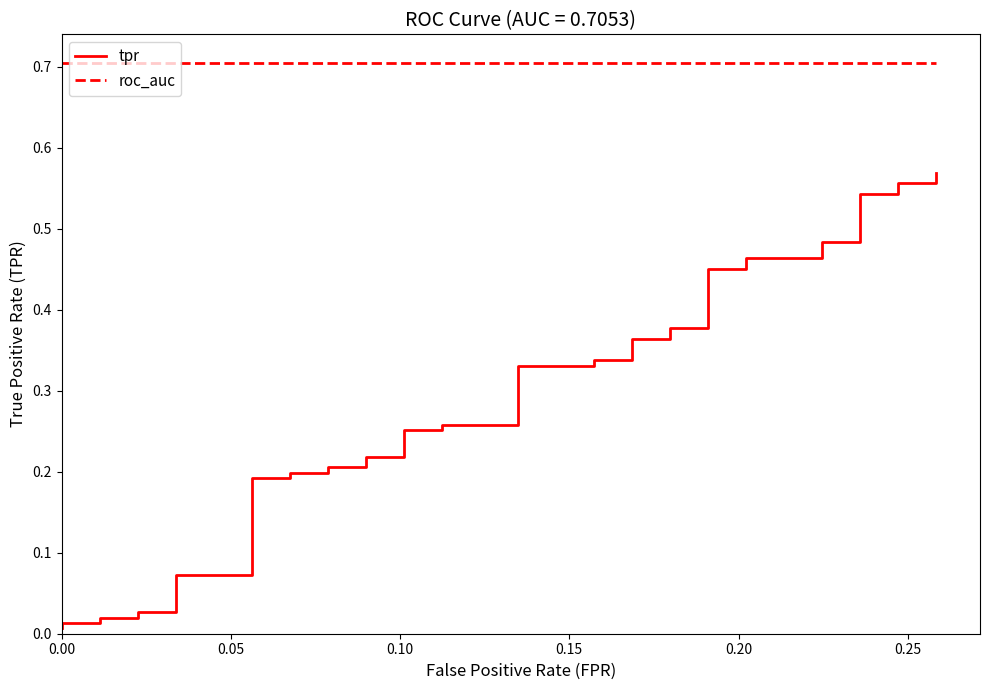

True or false: tpr and roc_auc intersect in this chart.

False